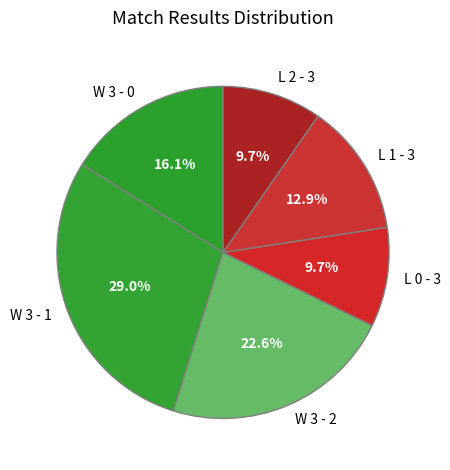

To the nearest percent, what percentage of the pie is L 1 - 3?

13%